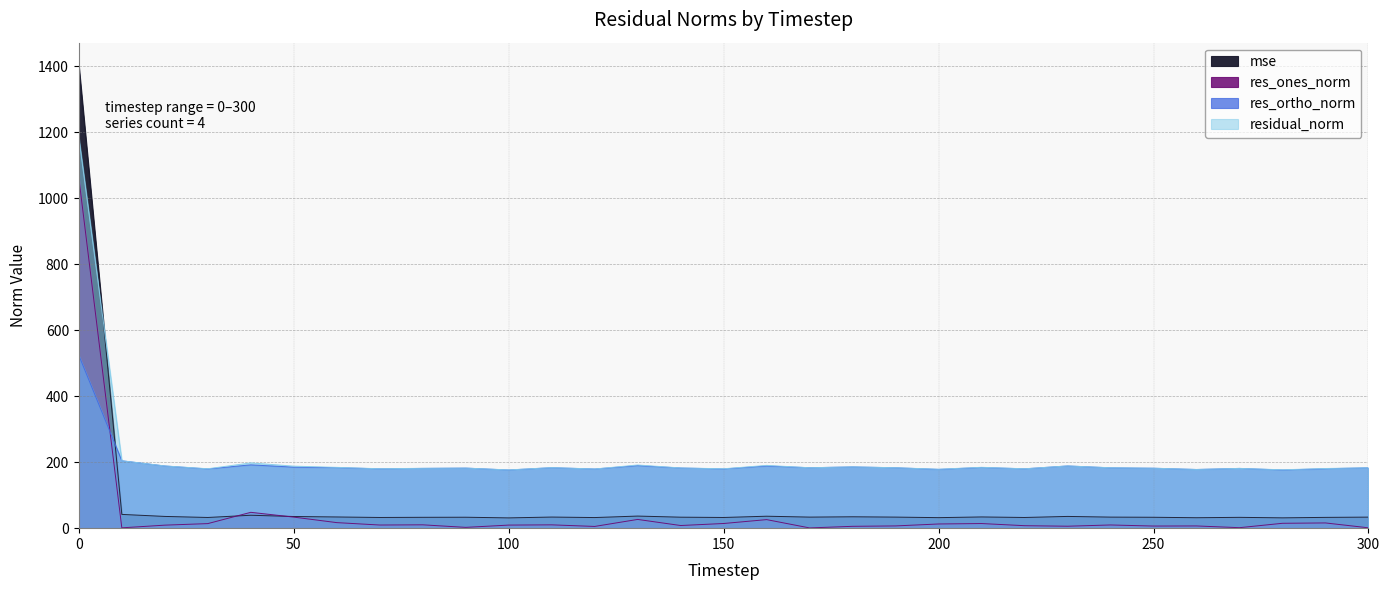

What is the total value across all series at 200?

401.4